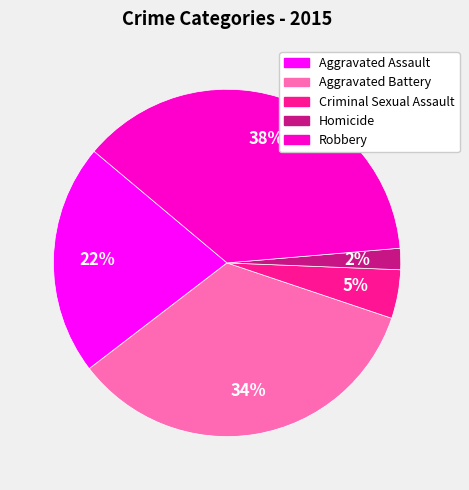

Do Aggravated Battery and Aggravated Assault together represent more than half of the pie?

Yes